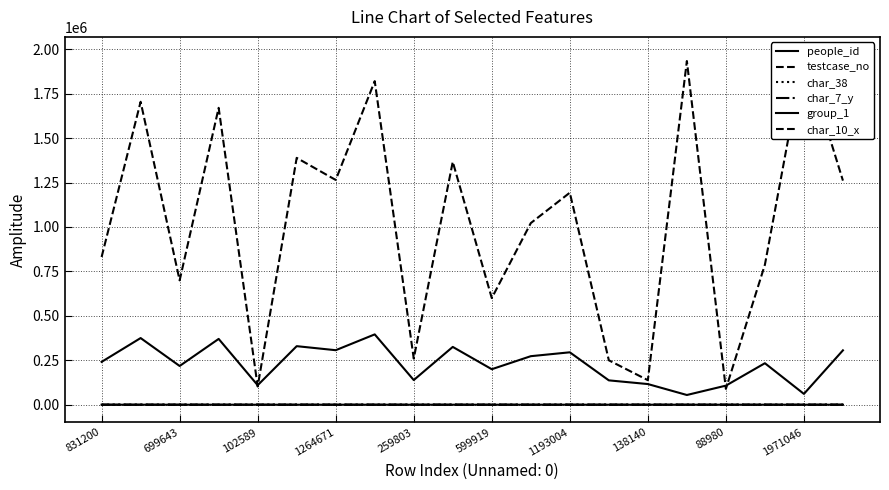

What are all the series names shown in the legend?

people_id, testcase_no, char_38, char_7_y, group_1, char_10_x